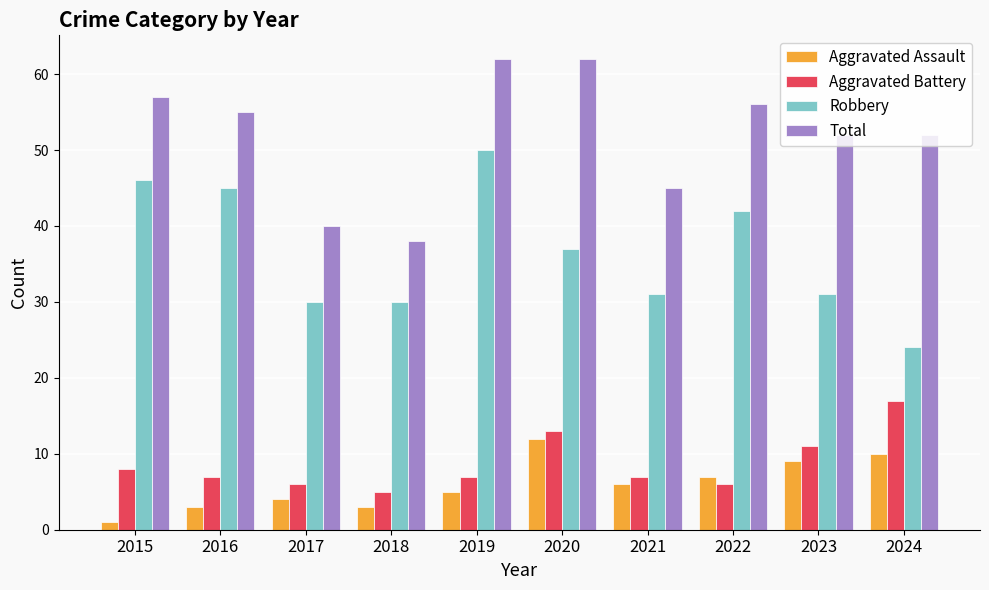

What is the value of the Aggravated Battery bar at the 9th from the left?

11